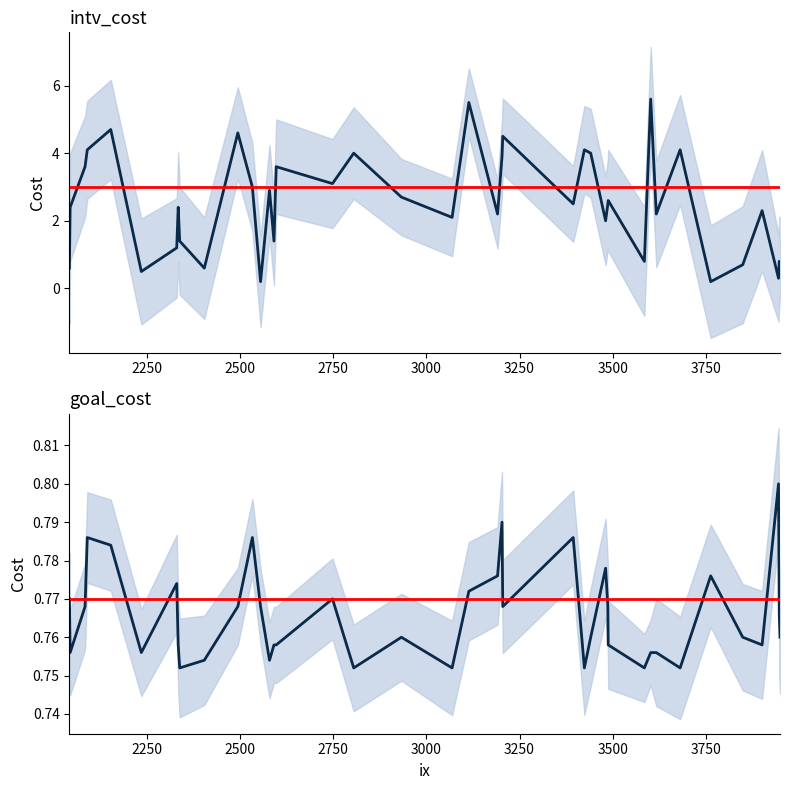

List the series in order of their peak value, highest first.

intv_cost, goal_cost